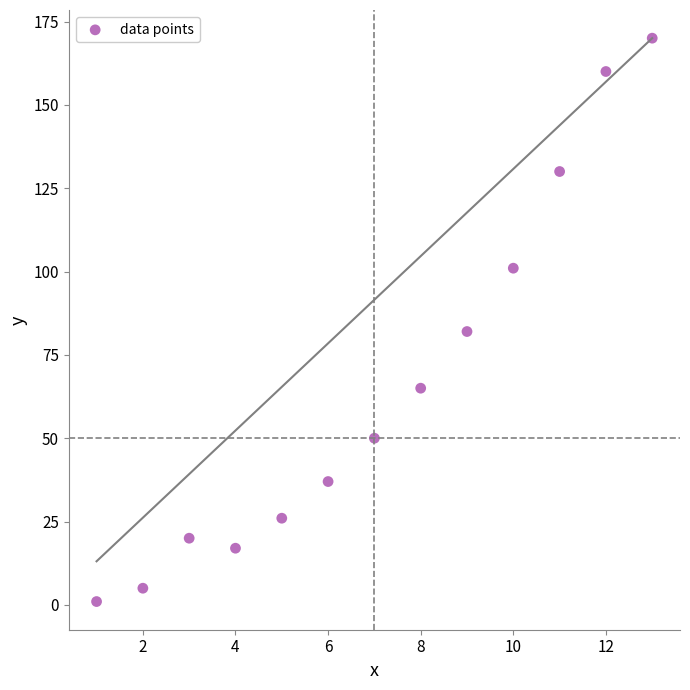

What Y value in the scatter plot is closest to 85?

82